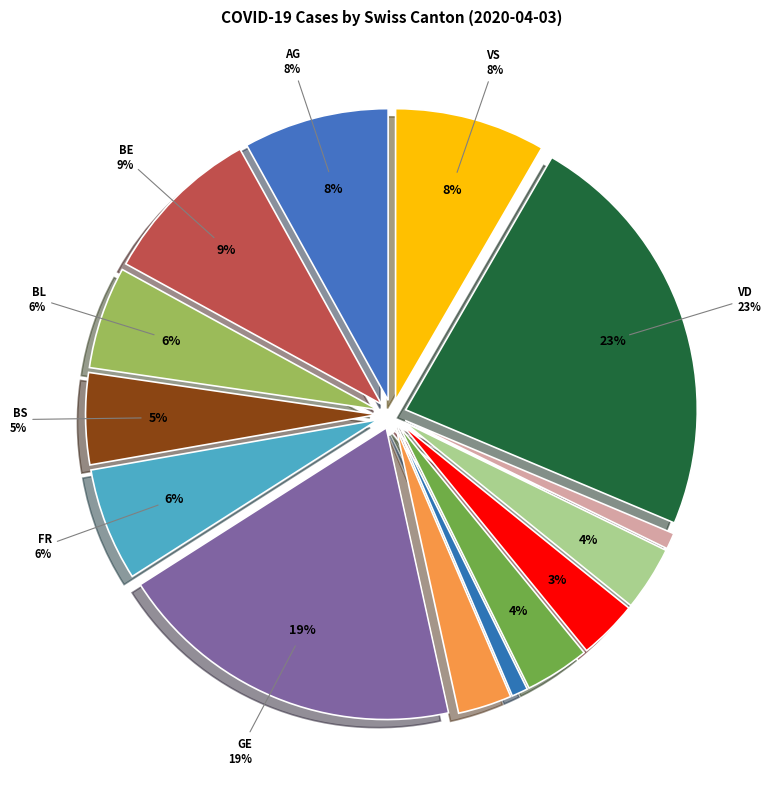

Rank the categories by value from highest to lowest.

VD, GE, BE, VS, AG, FR, BL, BS, LU, SG, NE, GR, JU, SO, TI, ZH